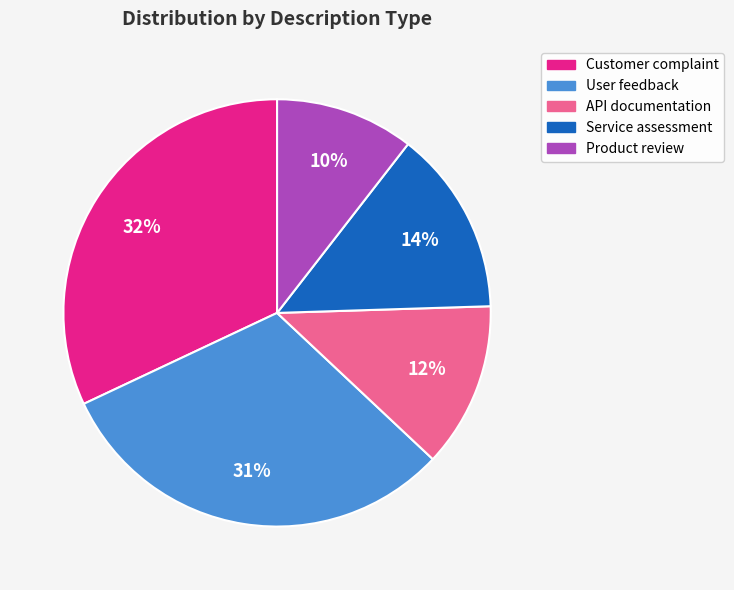

To the nearest percent, what is the average slice percentage?

20%